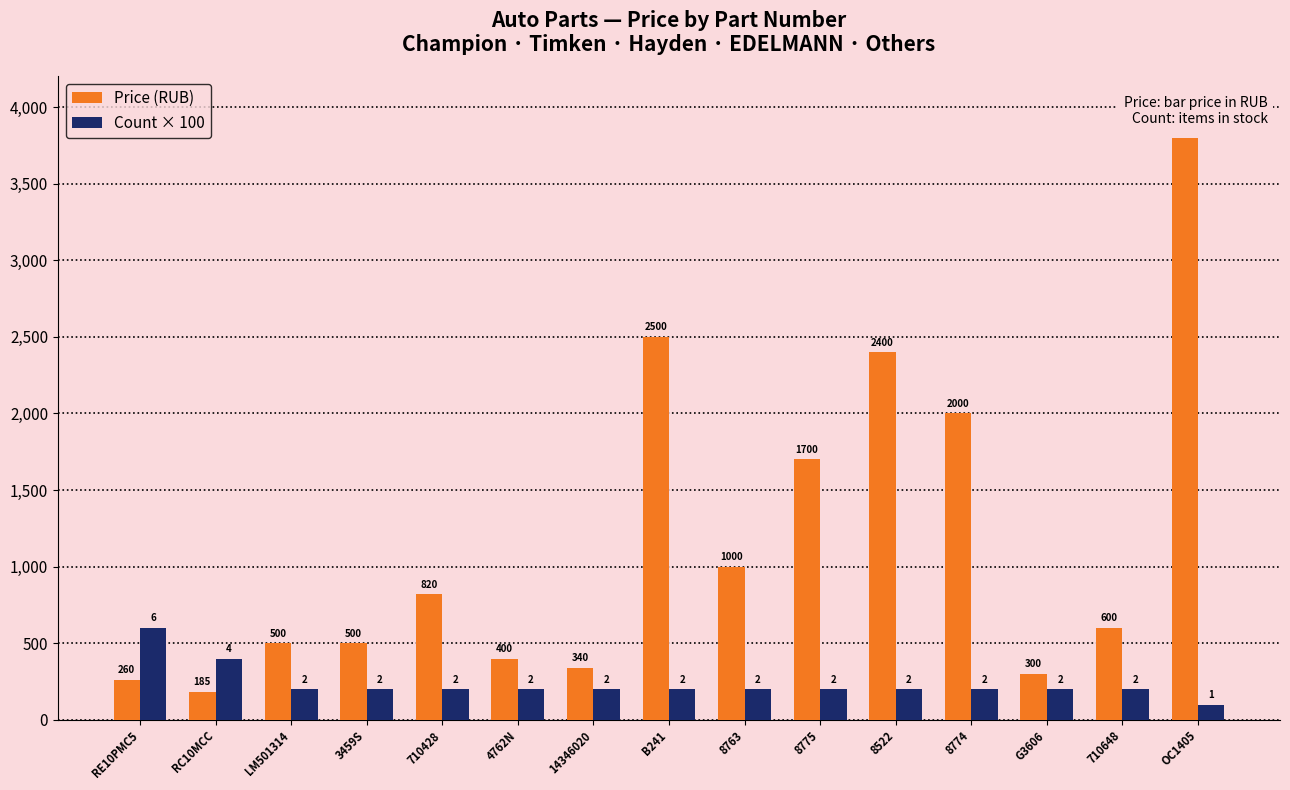

Reading right to left, what are all the values shown in this chart?

Price (RUB): OC1405=3800	710648=600	G3606=300	8774=2000	8522=2400	8775=1700	8763=1000	B241=2500	14346020=340	4762N=400	710428=820	3459S=500	LM501314=500	RC10MCC=185	RE10PMC5=260
Count × 100: OC1405=100	710648=200	G3606=200	8774=200	8522=200	8775=200	8763=200	B241=200	14346020=200	4762N=200	710428=200	3459S=200	LM501314=200	RC10MCC=400	RE10PMC5=600